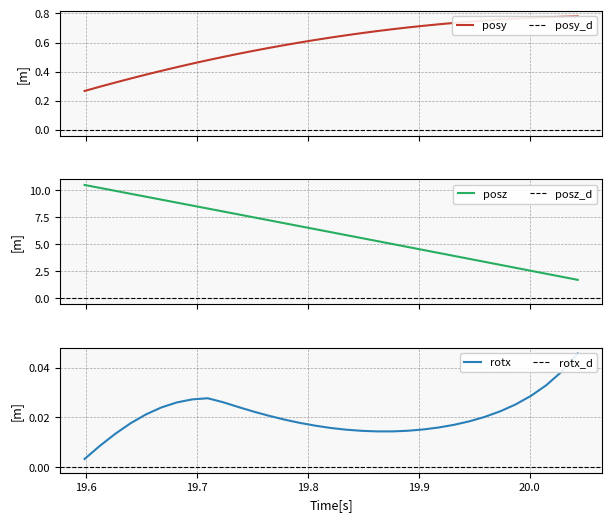

What is the lowest value of the posz series?

1.7